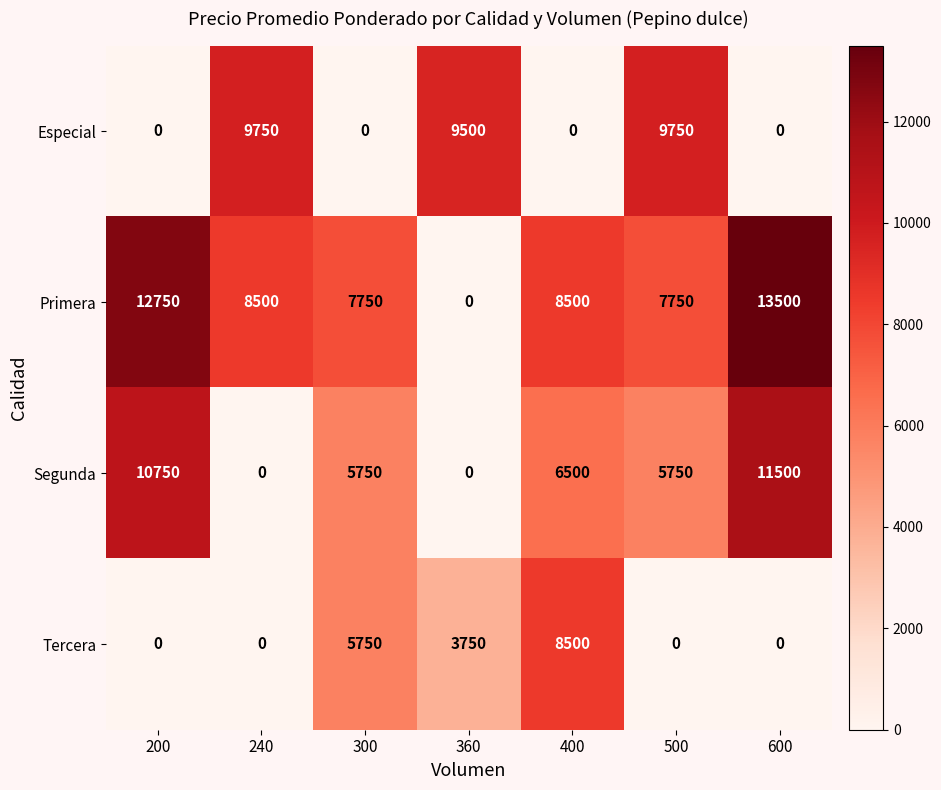

List the series in order of their overall mean, lowest first.

Tercera, Especial, Segunda, Primera